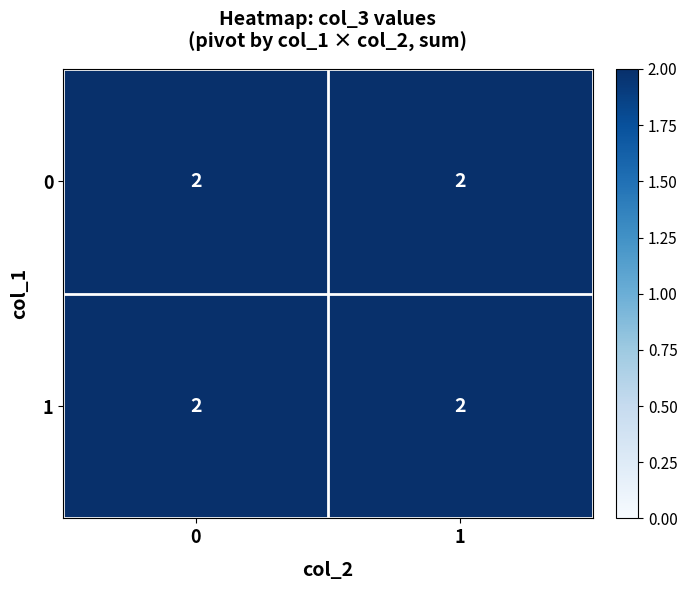

The 0 series shows 0 at 6. True or false?

False